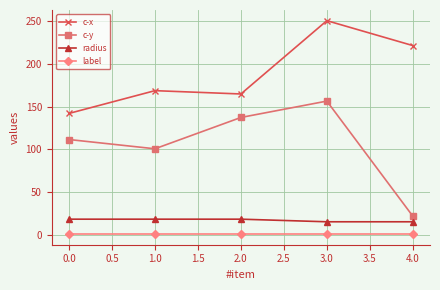

Reading left to right, transcribe all the data shown in this chart.

c-x: 142.2	168.9	165.0	250.8	221.7
c-y: 111.7	100.8	137.5	156.7	21.9
radius: 18.4	18.4	18.4	15.4	15.4
label: 1.0	1.0	1.0	1.0	1.0